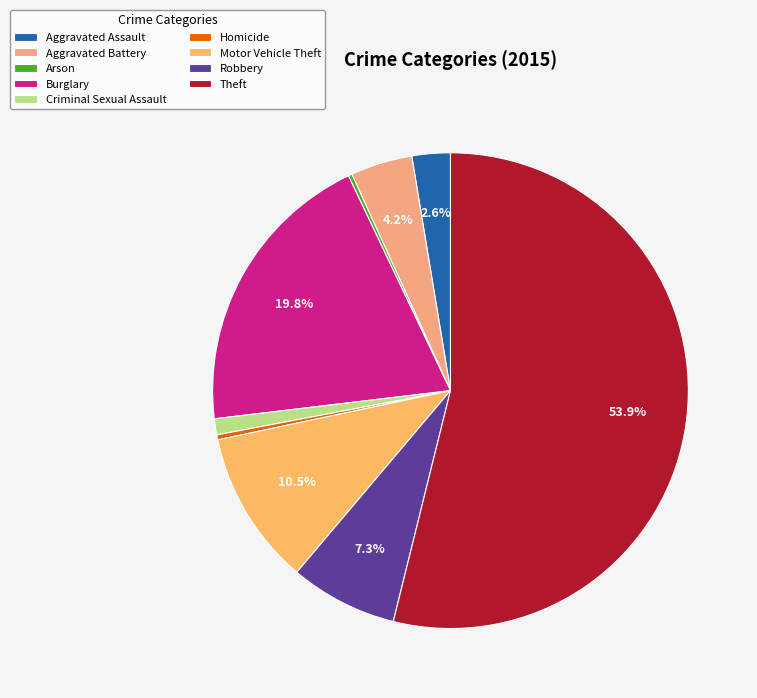

Is it true that Theft is 42% of the pie?

False